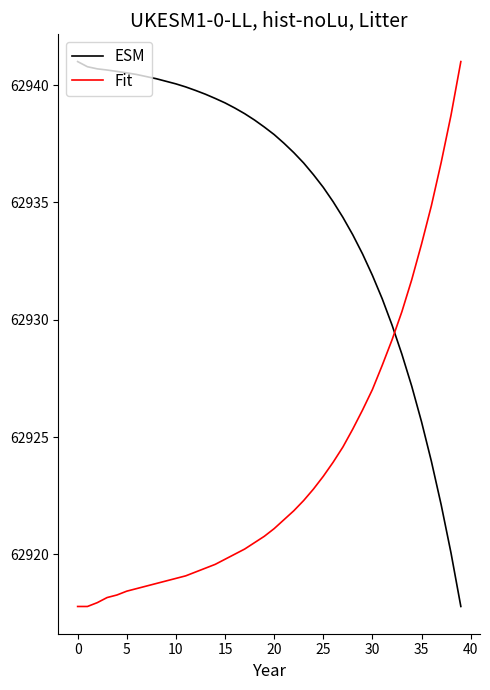

True or false: Fit and ESM intersect in this chart.

True